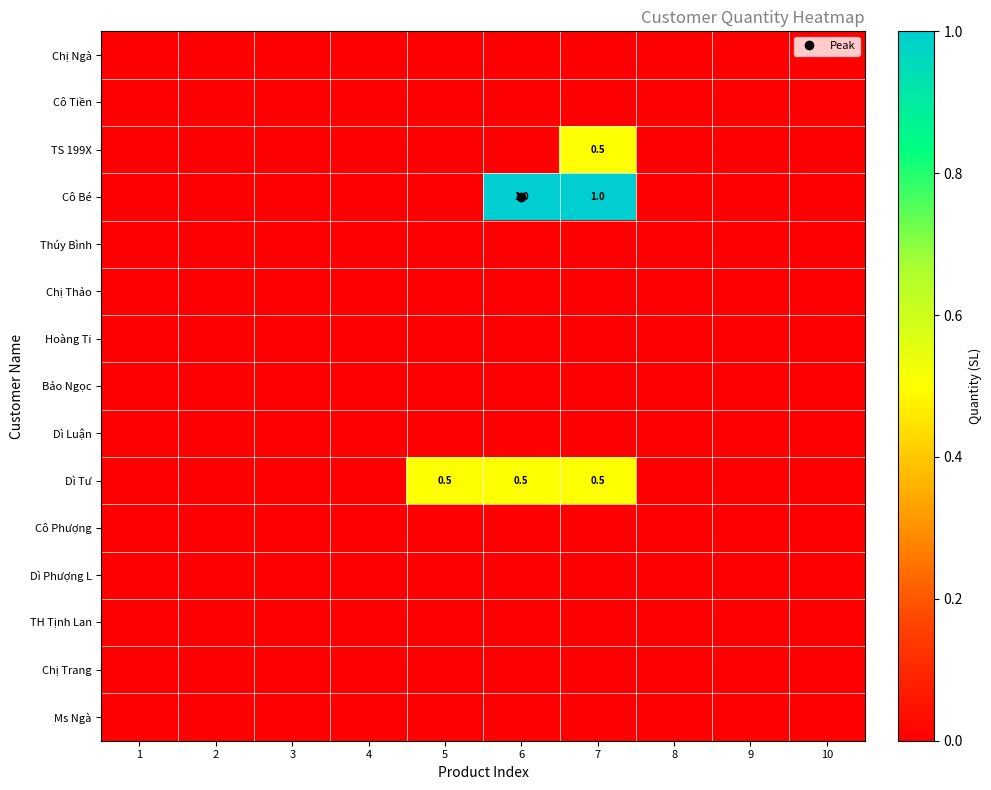

At which category does the chart reach its minimum across all series?

1